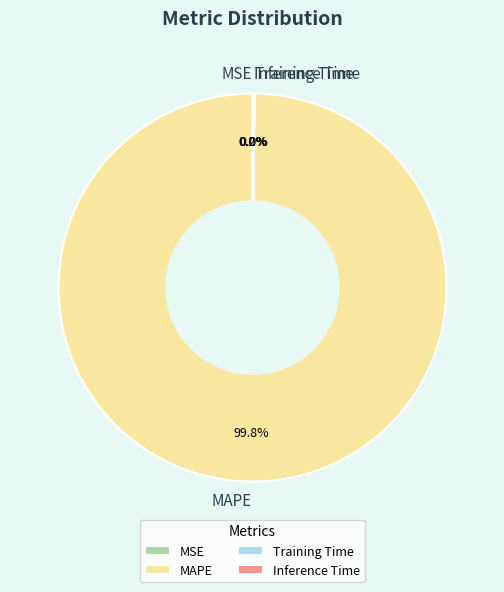

How much of the chart is everything except MAPE?

0.2%